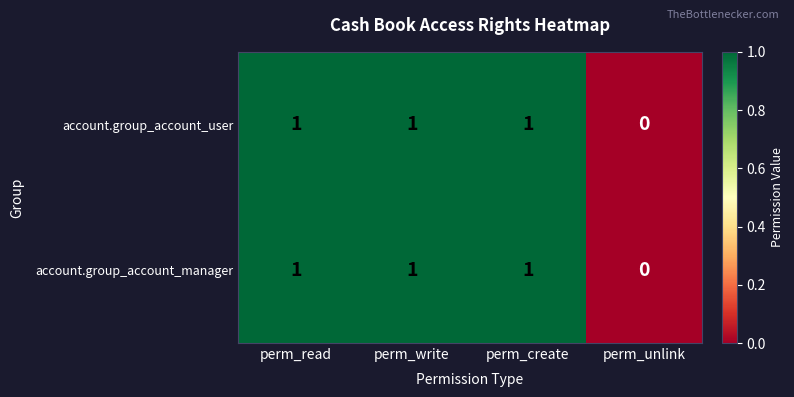

Is the value of account.group_account_manager at perm_unlink greater than the value of account.group_account_user at perm_read?

No